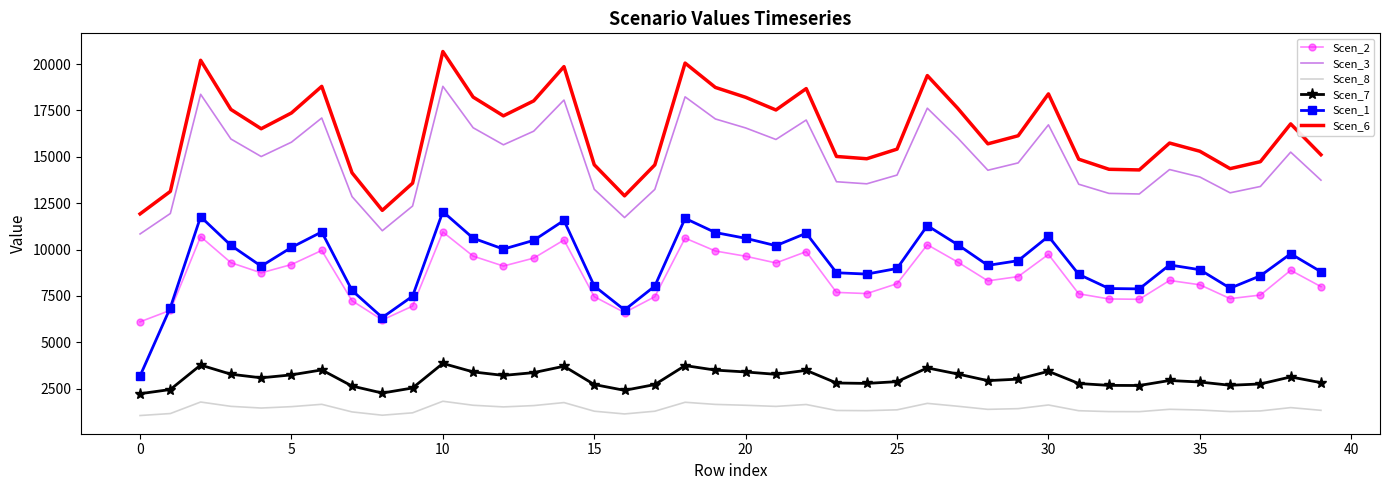

List the series in order of their peak value, highest first.

Scen_6, Scen_3, Scen_1, Scen_2, Scen_7, Scen_8